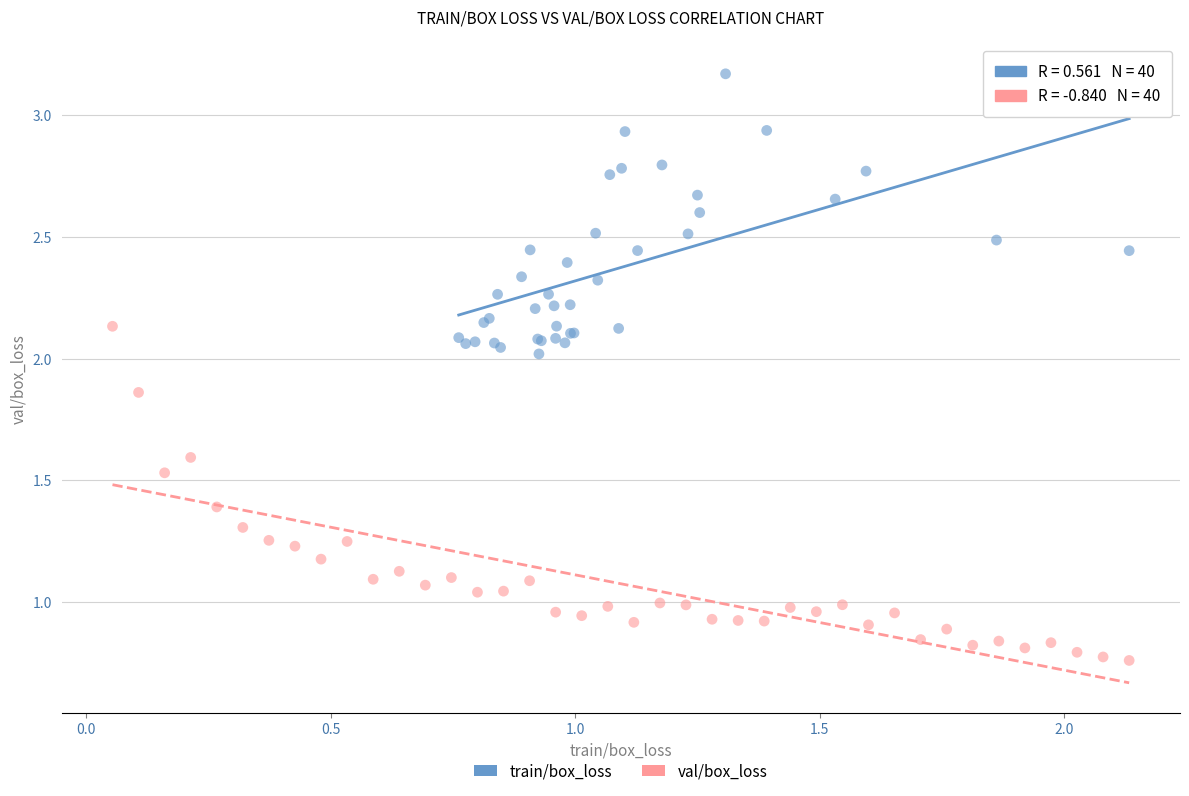

Which series reaches the maximum Y coordinate?

train/box_loss